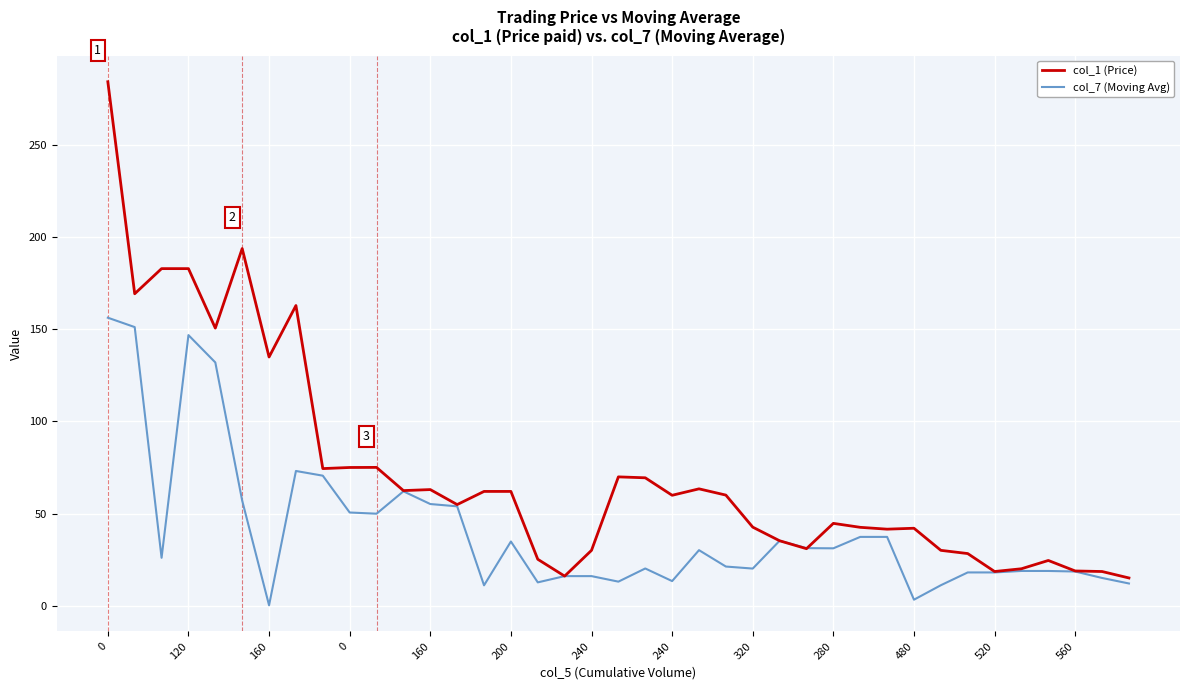

Rank the series by their average value, from highest to lowest.

col_1 (Price), col_7 (Moving Avg)